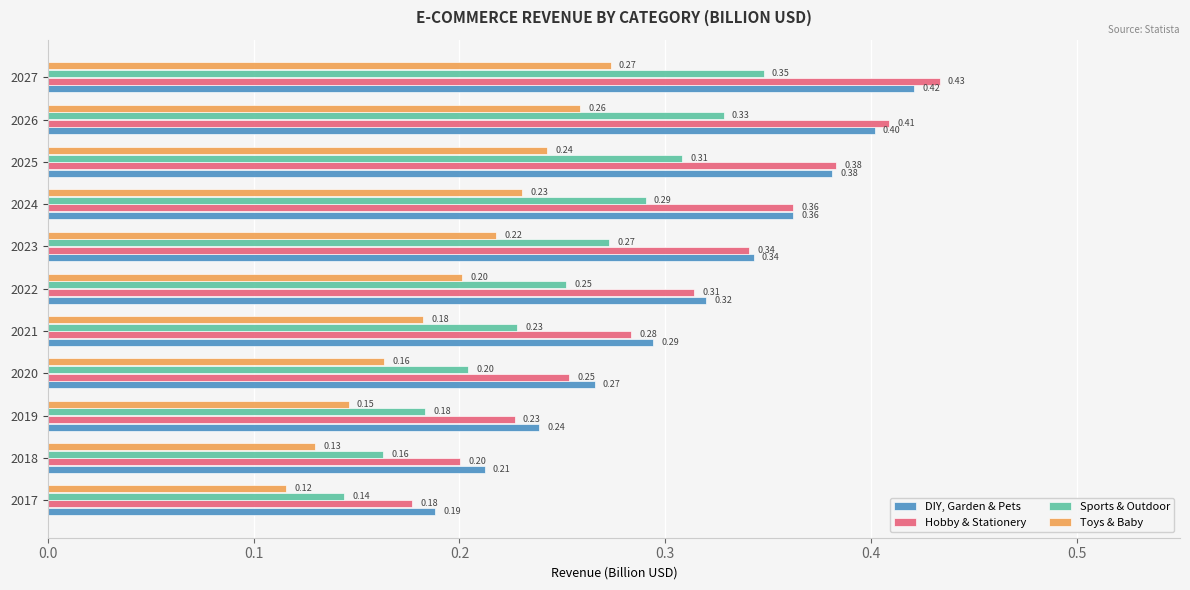

What is the sum of all Hobby & Stationery values?

3.4